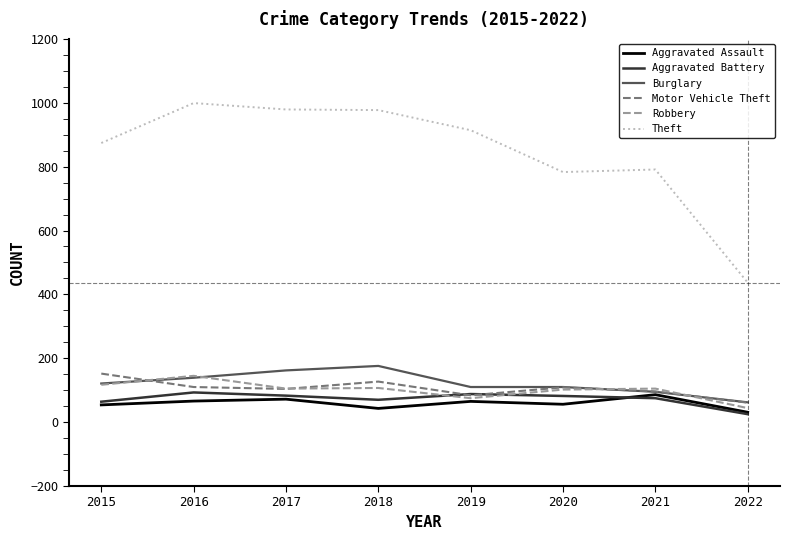

How many categories are shown in the chart?

8